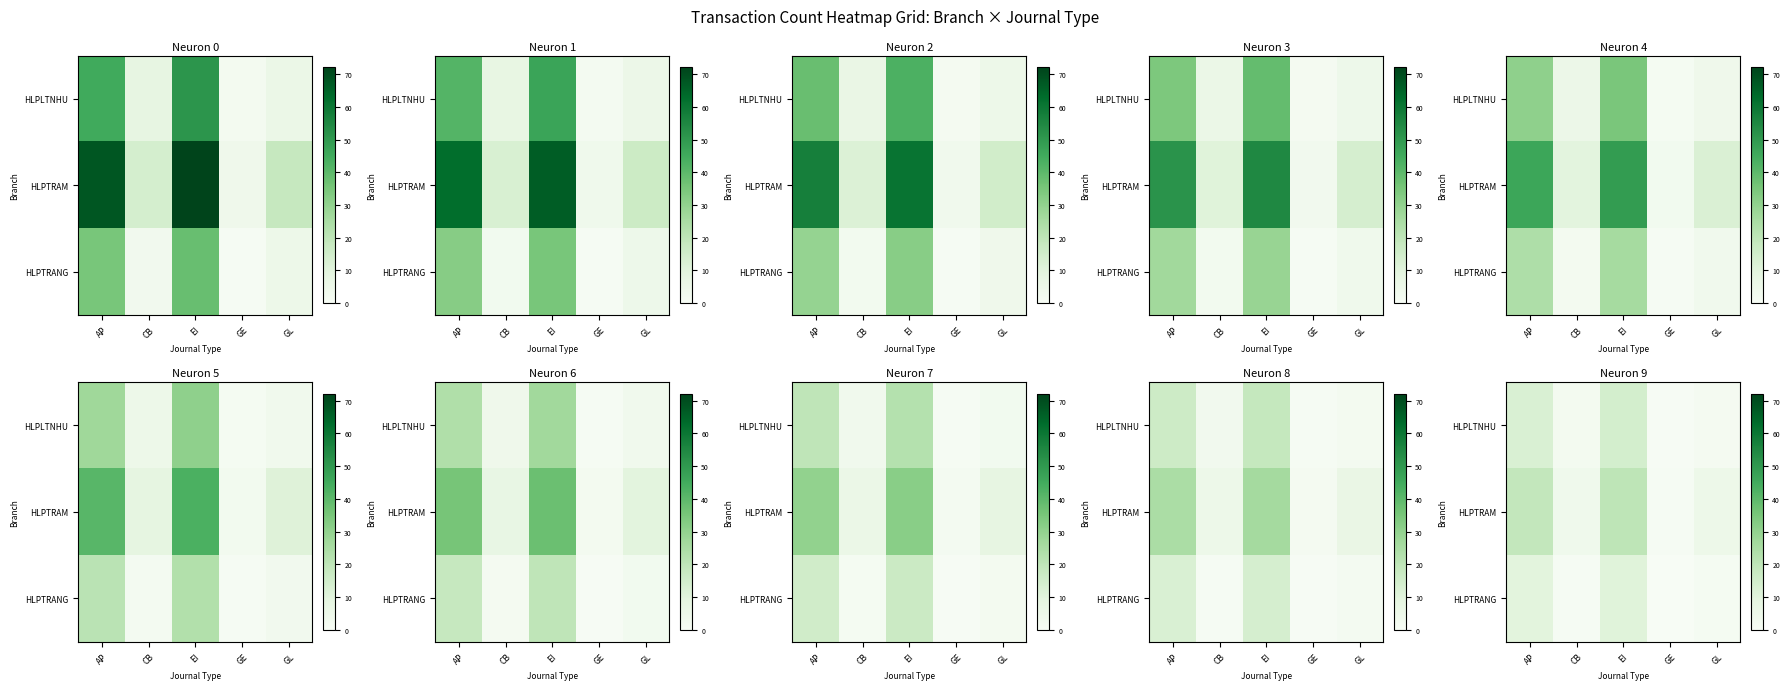

List the labels in order of HLPTRAM value, largest first.

EI, AP, GL, CB, GE